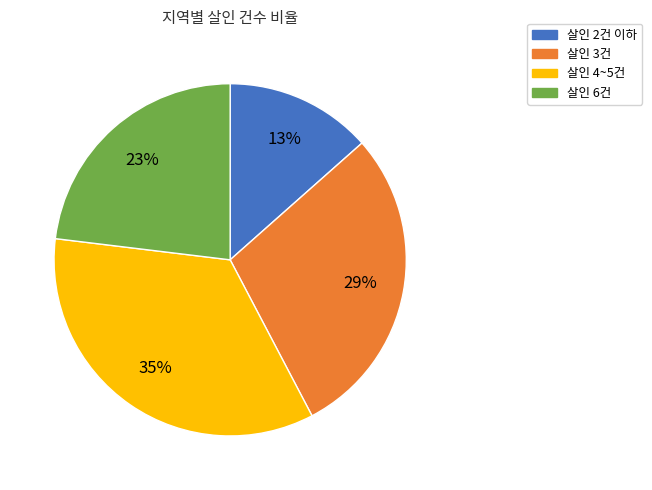

Does any single category account for the majority?

No